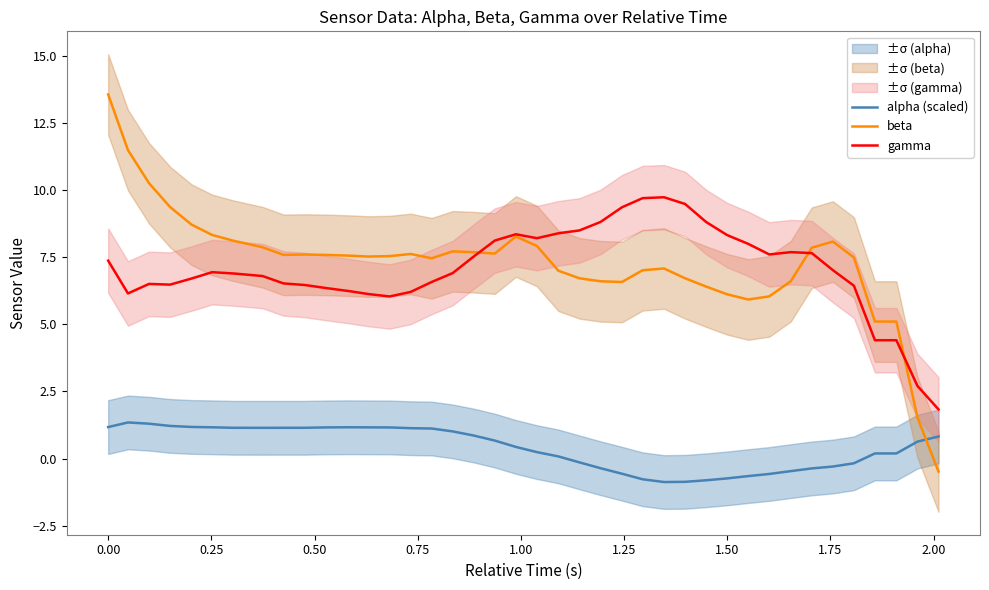

What is the minimum value for beta?

-0.5